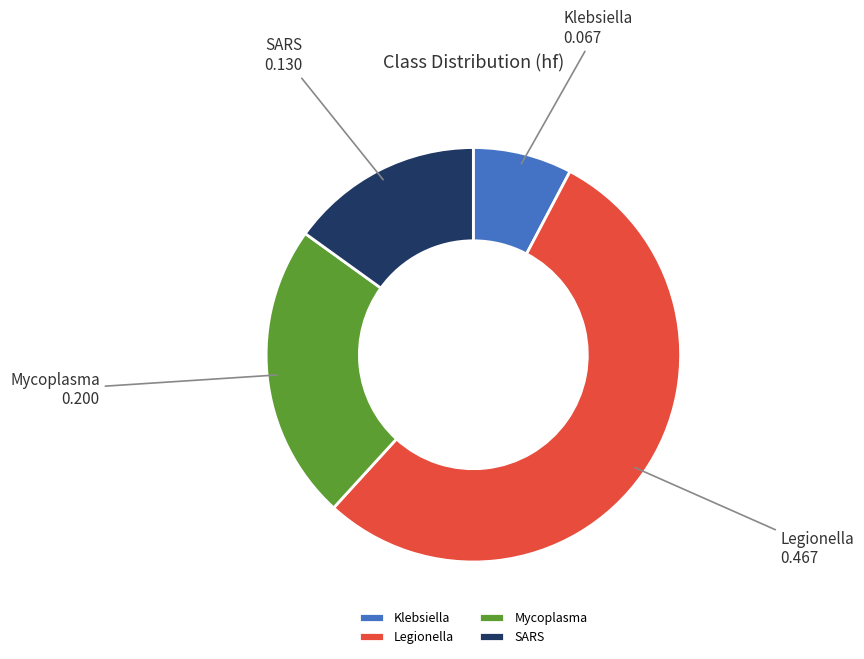

Is there any slice that represents more than half of the pie?

Yes